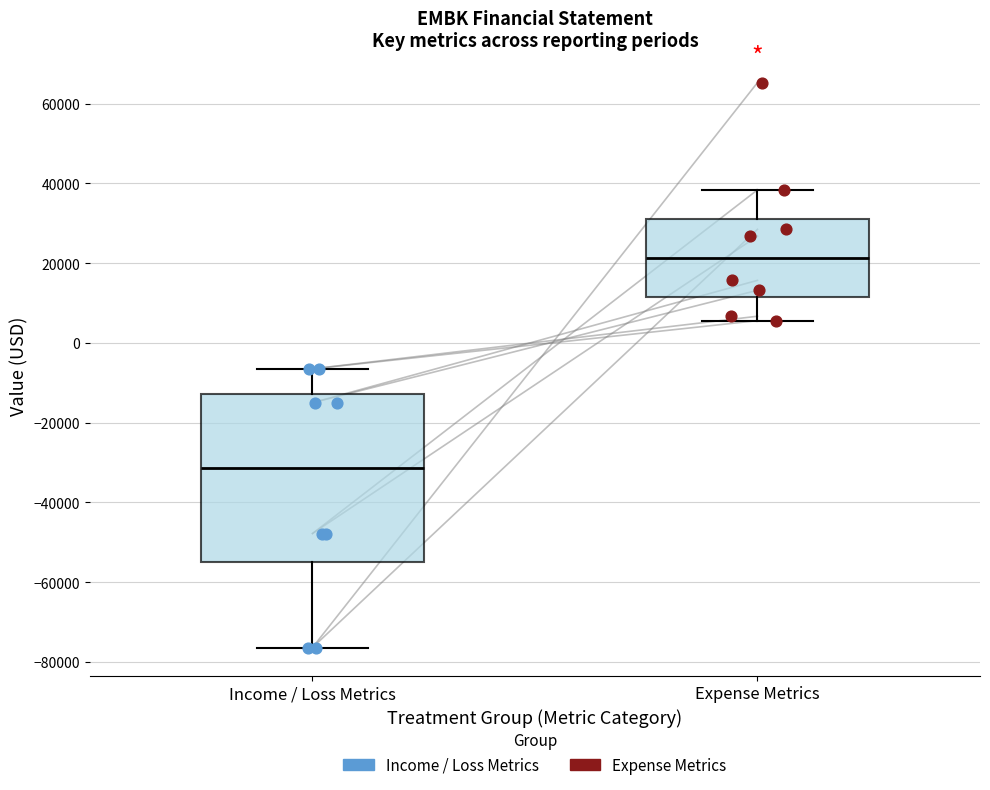

Which box has the highest median line?

Expense Metrics